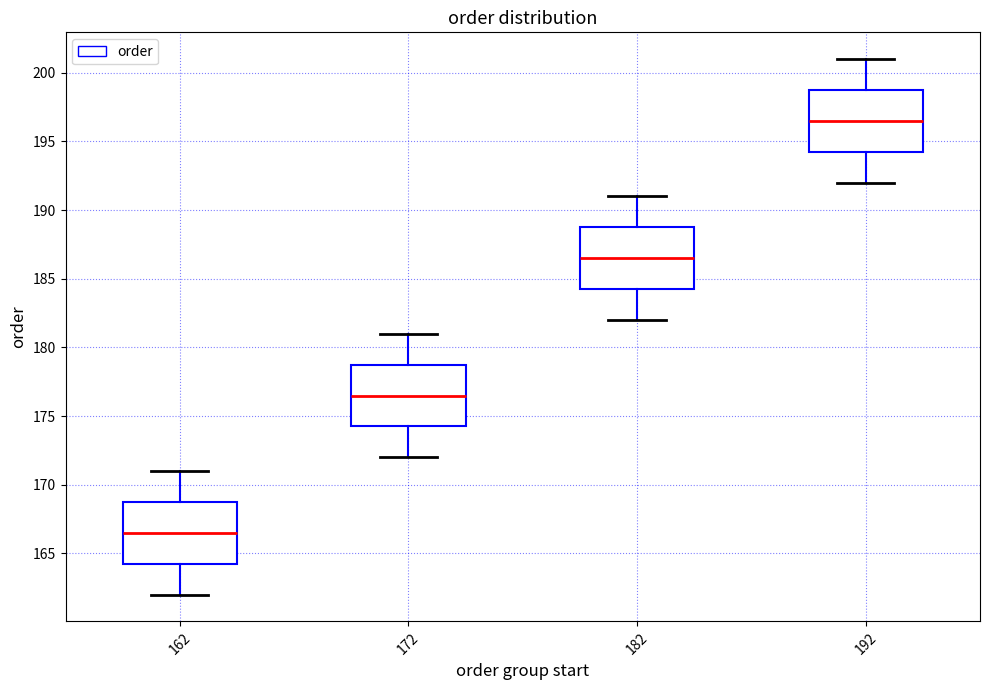

Reading left to right, transcribe this box plot: for each box, give where its median line is, the range the box spans, and where its two whiskers end, as read against the y-axis. The values are not printed on the chart, so give them approximately, as read against the axis.

162: median 166.5, box 164.5 to 169.0, whiskers 162.0 to 171.0
172: median 176.5, box 174.5 to 179.0, whiskers 172.0 to 181.0
182: median 186.5, box 184.5 to 189.0, whiskers 182.0 to 191.0
192: median 196.5, box 194.5 to 199.0, whiskers 192.0 to 201.0